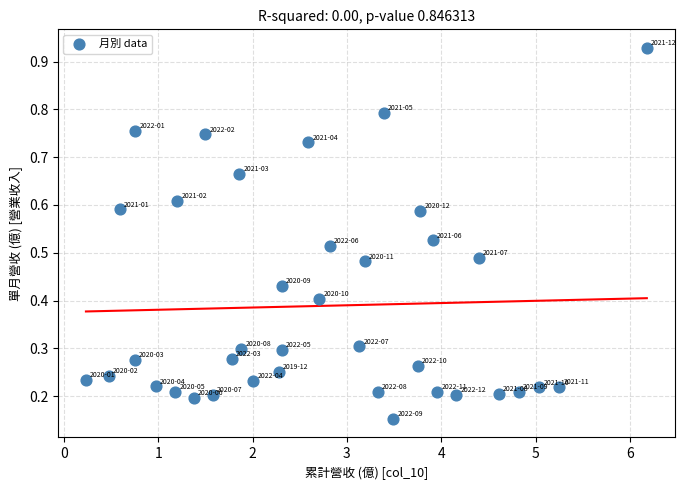

What is the range of X values (max minus min)?

5.9